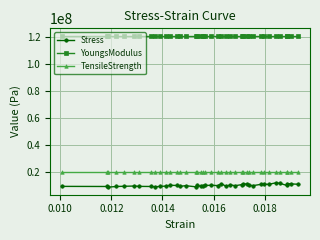

Rank the series by their maximum value, from lowest to highest.

Stress, TensileStrength, YoungsModulus